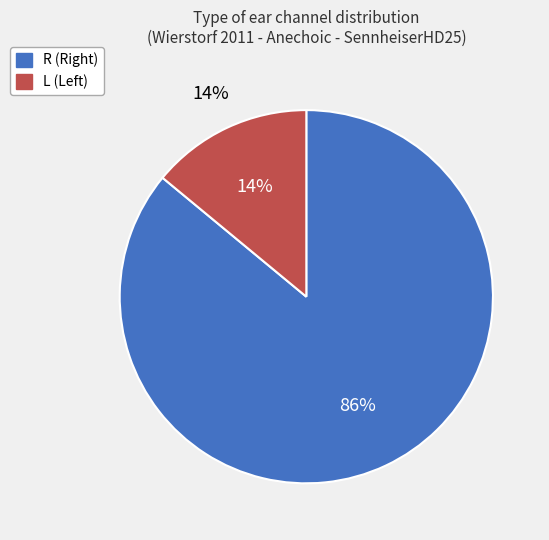

Between L and R, which is larger?

R